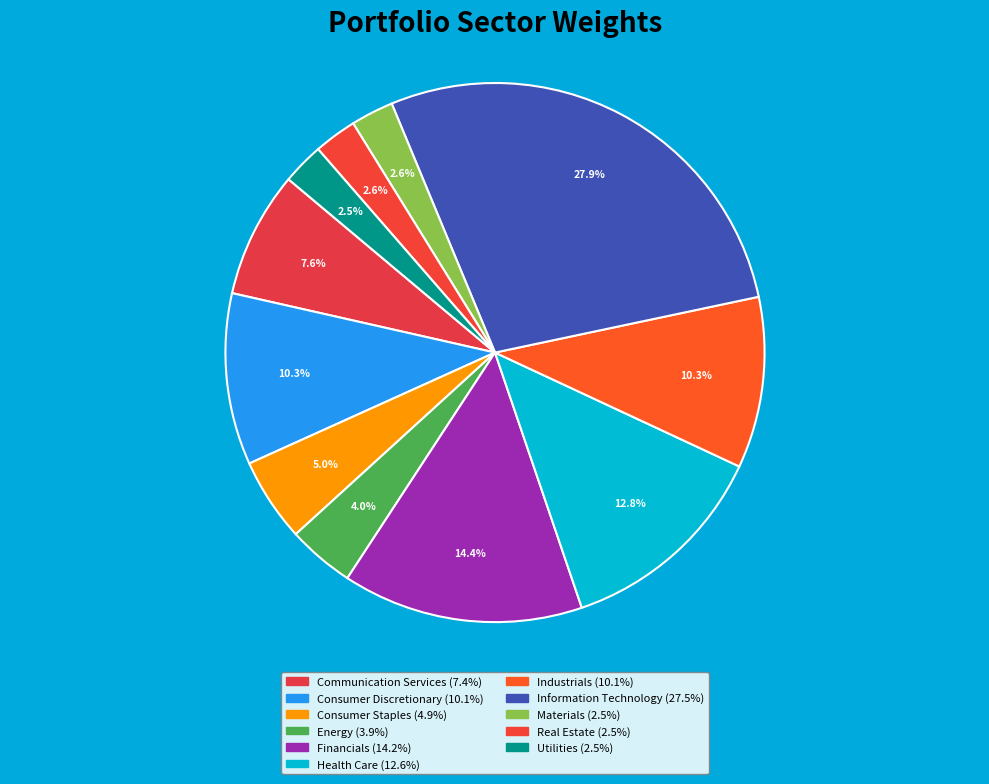

True or false: Energy accounts for 4% of the total.

True